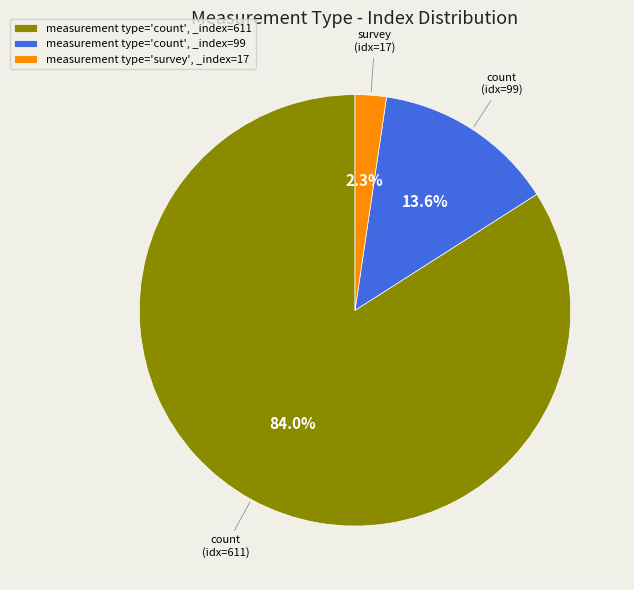

Which has a higher value, count (idx=99) or survey (idx=17)?

count (idx=99)